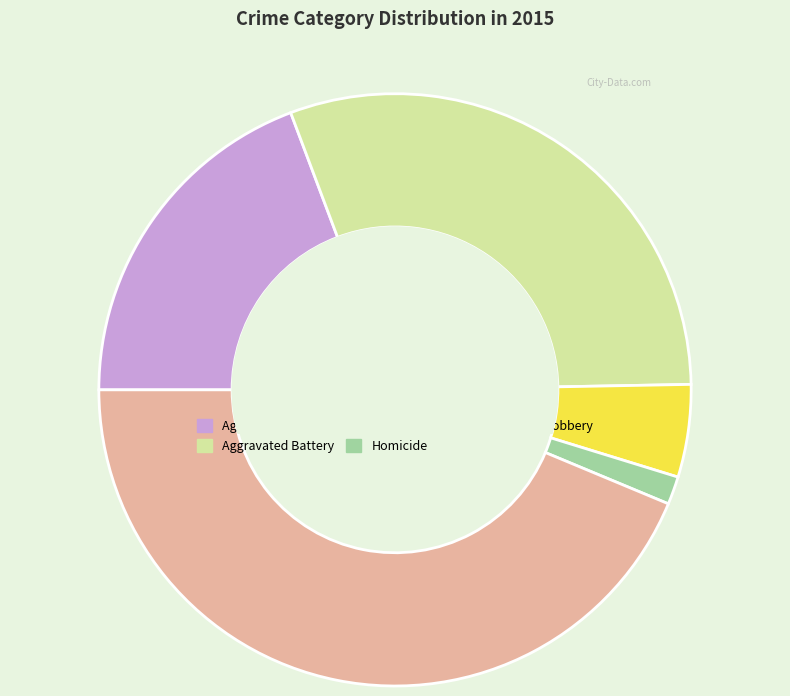

Between Aggravated Battery and Aggravated Assault, which is larger?

Aggravated Battery